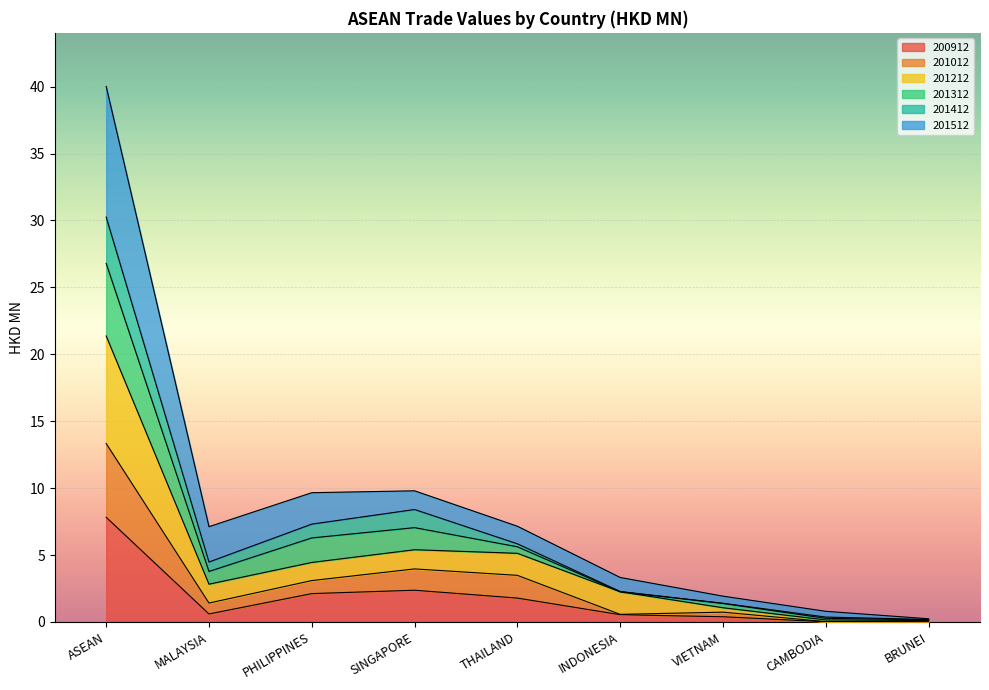

Which category has the lowest value in the 201012 series?

CAMBODIA